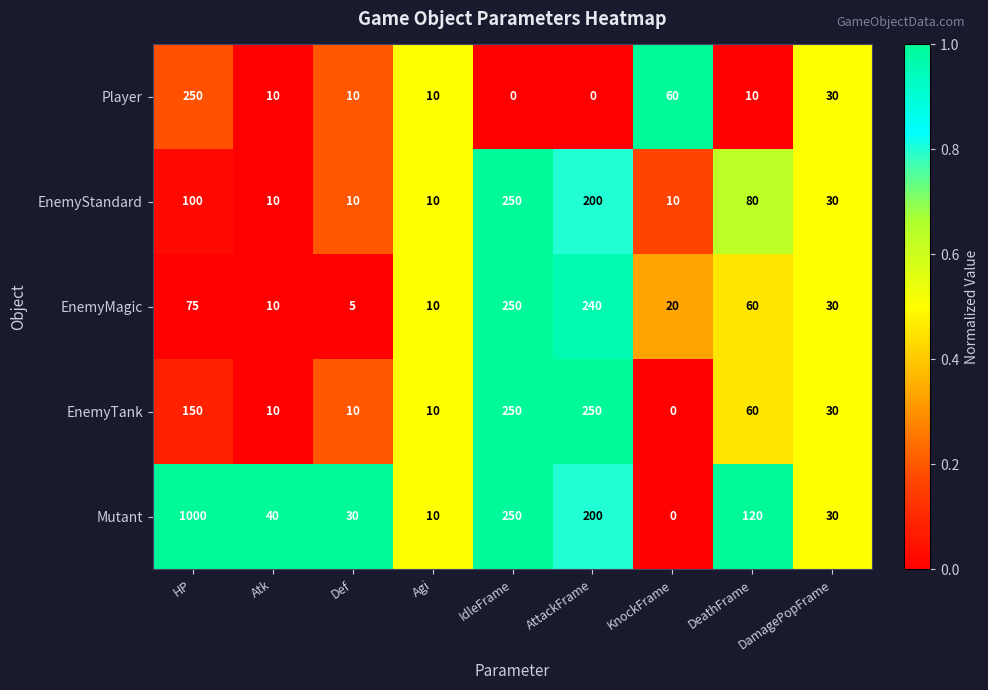

Count the number of categories in the chart.

9